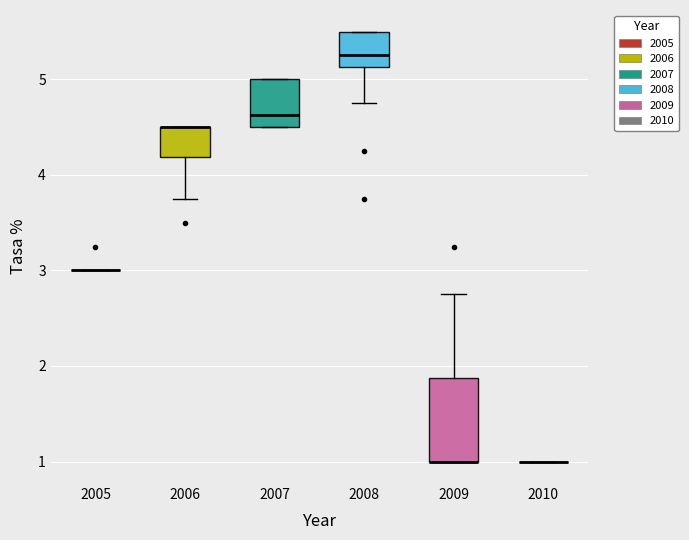

Reading left to right, read every box against the y-axis: the position of its median line, the range the box covers, and the ends of its whiskers. The values are not printed on the chart, so give them approximately, as read against the axis.

2005: box collapsed to a line at 3.0, whiskers 3.0 to 3.0
2006: median 4.5 (drawn on the box's upper edge), box 4.2 to 4.5, whiskers 3.8 to 4.5
2007: median 4.6, box 4.5 to 5.0, whiskers 4.5 to 5.0
2008: median 5.3, box 5.1 to 5.5, whiskers 4.8 to 5.5
2009: median 1.0 (drawn on the box's lower edge), box 1.0 to 1.9, whiskers 1.0 to 2.8
2010: box collapsed to a line at 1.0, whiskers 1.0 to 1.0